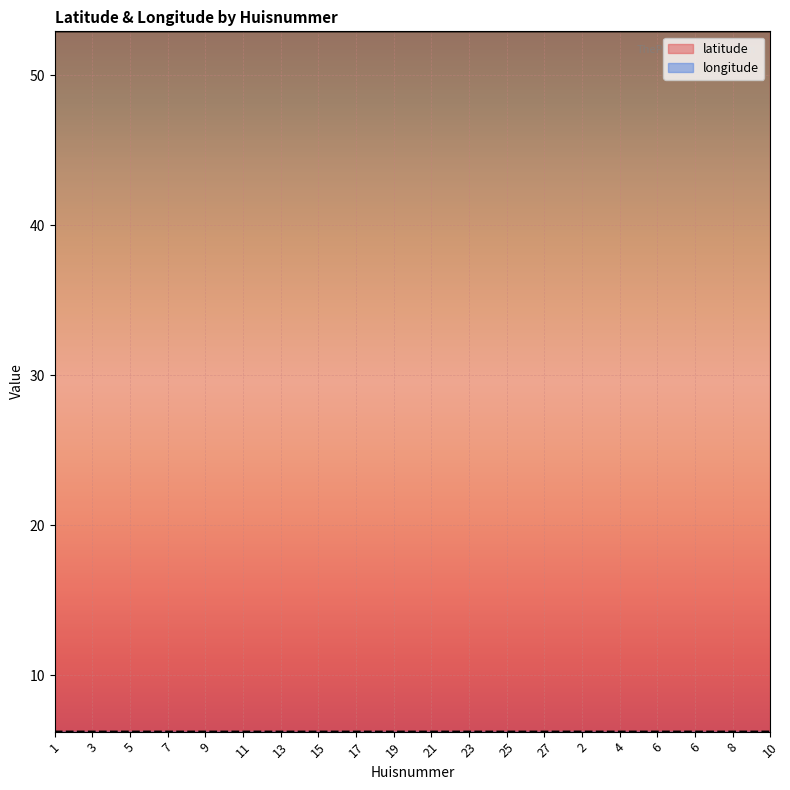

What is the lowest value of the latitude series?

52.9